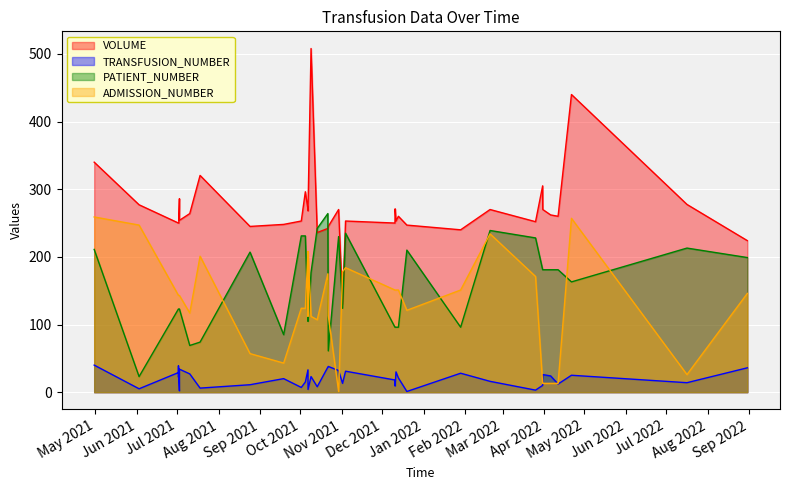

What is the approximate value of VOLUME at 32?

270.0